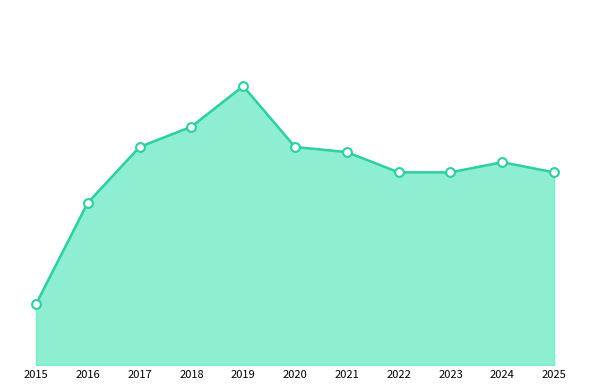

What is the ratio of the value at 2015 to the value at 2016?

0.4